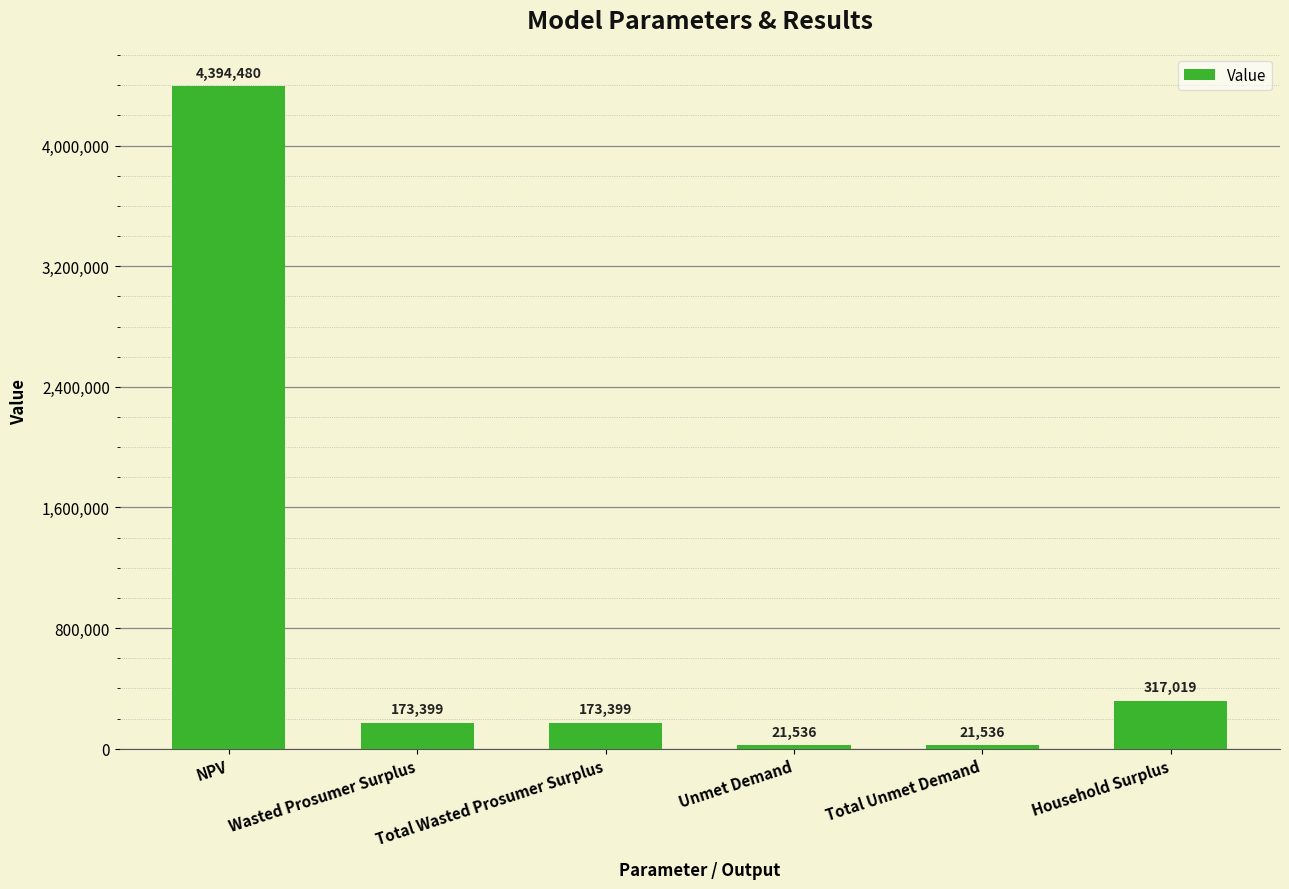

What is the label of the 2nd bar from the right?

Total Unmet Demand